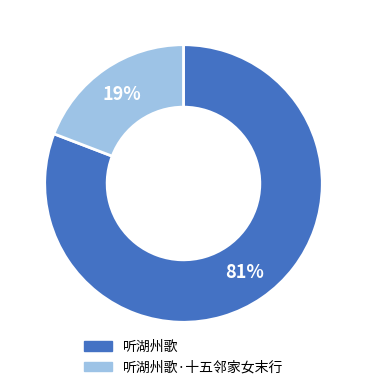

To the nearest percent, what is the average slice percentage?

50%